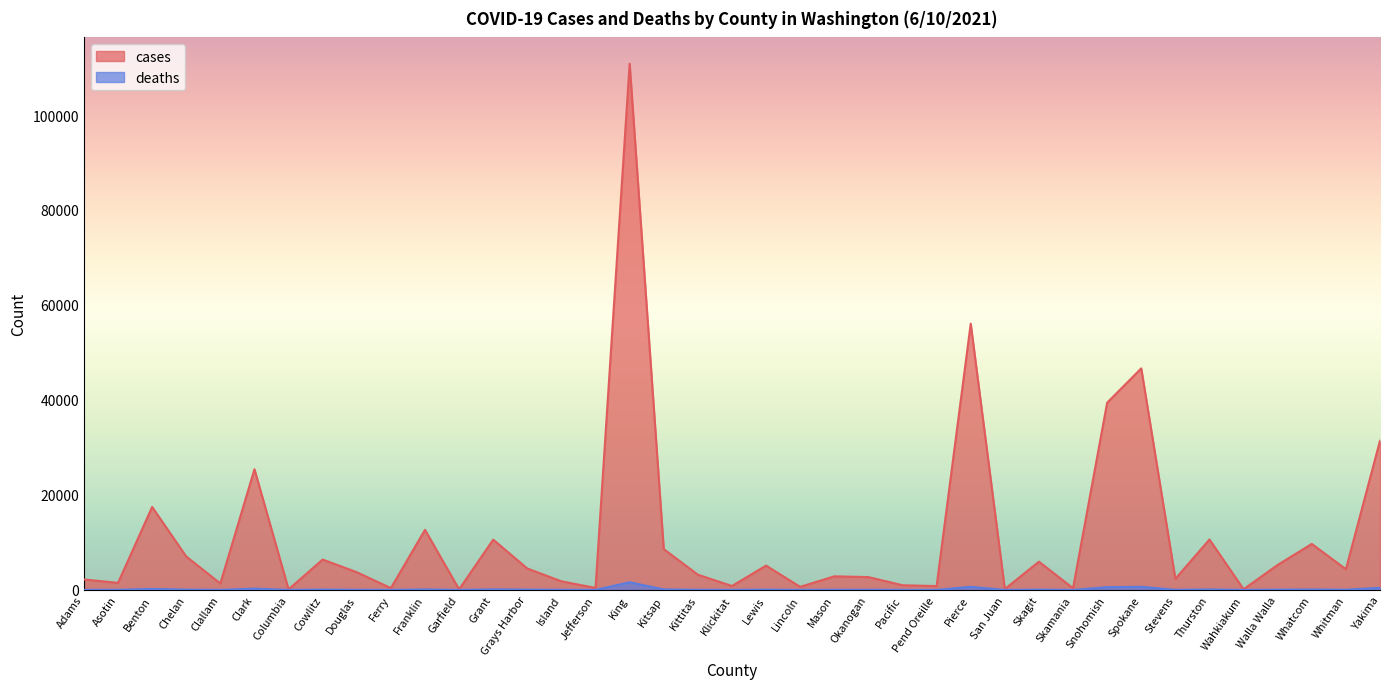

The cases series shows 39425 at Snohomish. True or false?

True